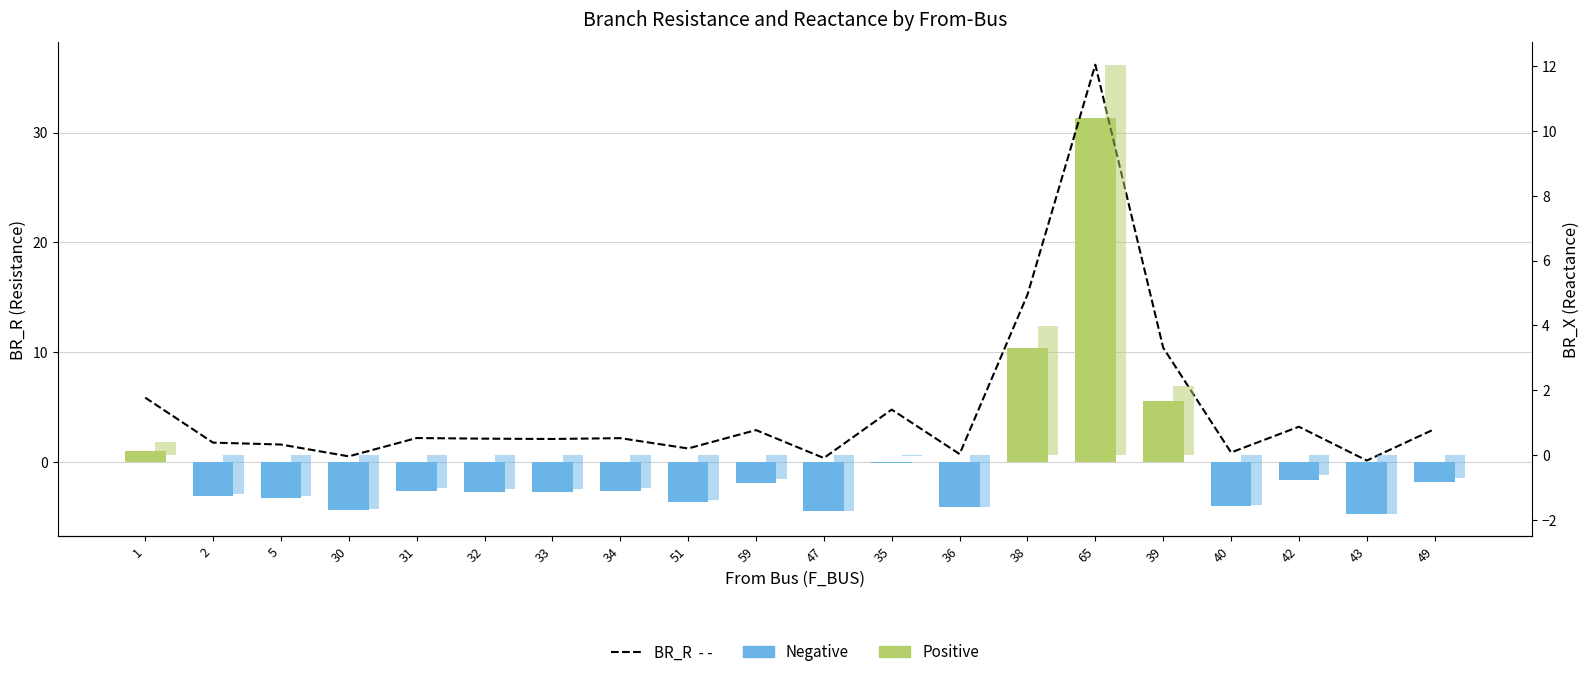

The BR_X Anomaly series shows -1.4 at 51. True or false?

True